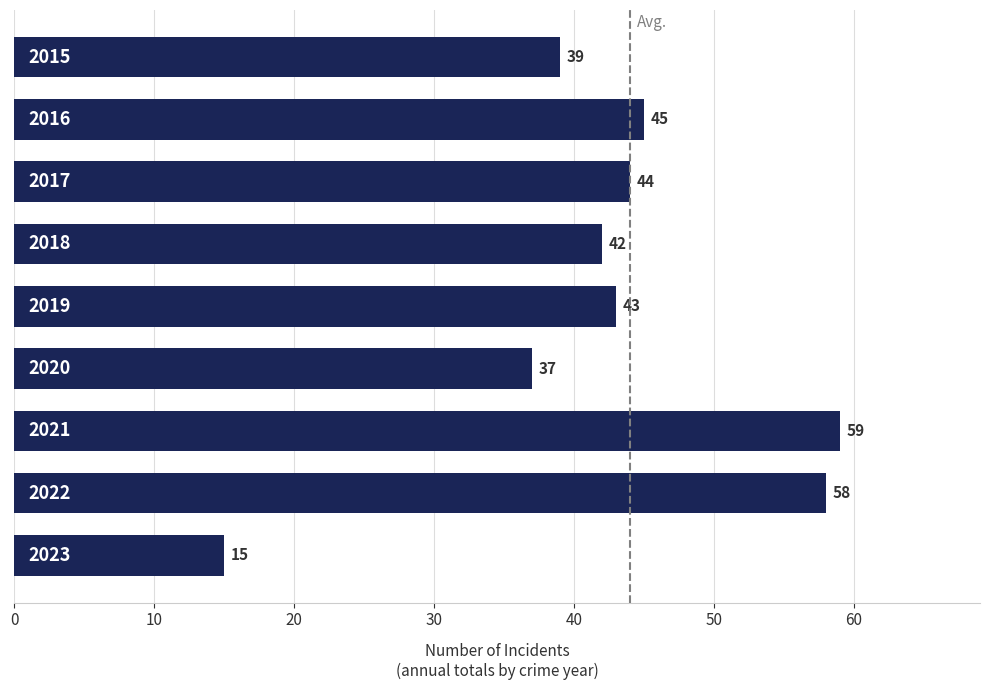

What is the difference between the maximum and minimum values?

44